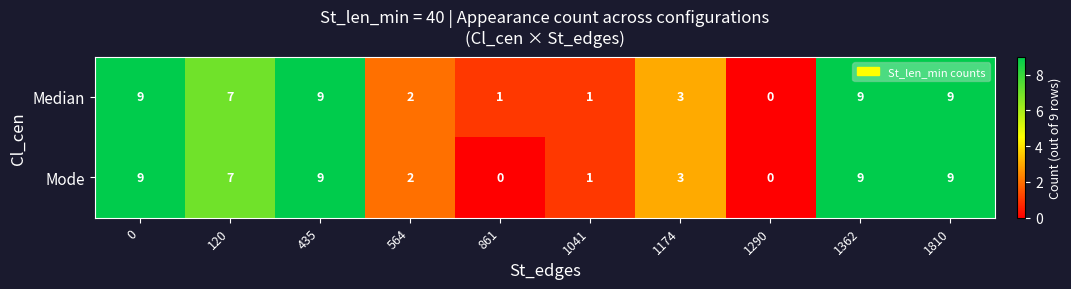

Reading right to left, list all the values displayed in this chart.

Median: 1810=9	1362=9	1290=0	1174=3	1041=1	861=1	564=2	435=9	120=7	0=9
Mode: 1810=9	1362=9	1290=0	1174=3	1041=1	861=0	564=2	435=9	120=7	0=9